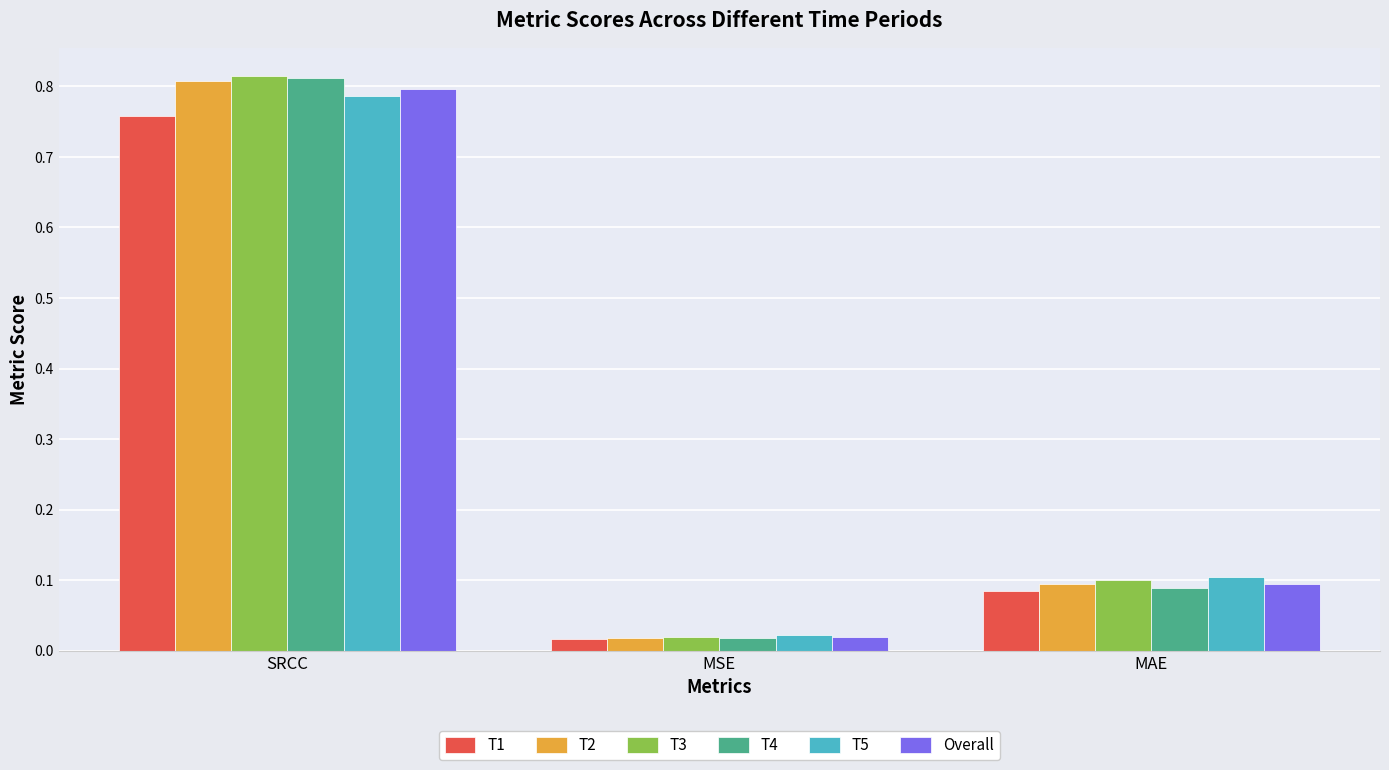

How many bars are there in total?

18